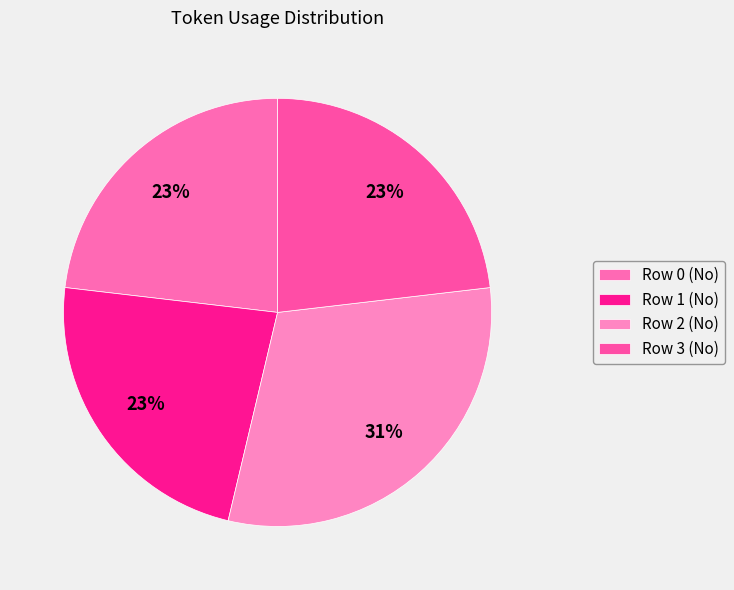

Approximately how many times larger is the value at Row 0 (No) compared to Row 3 (No)?

1.0